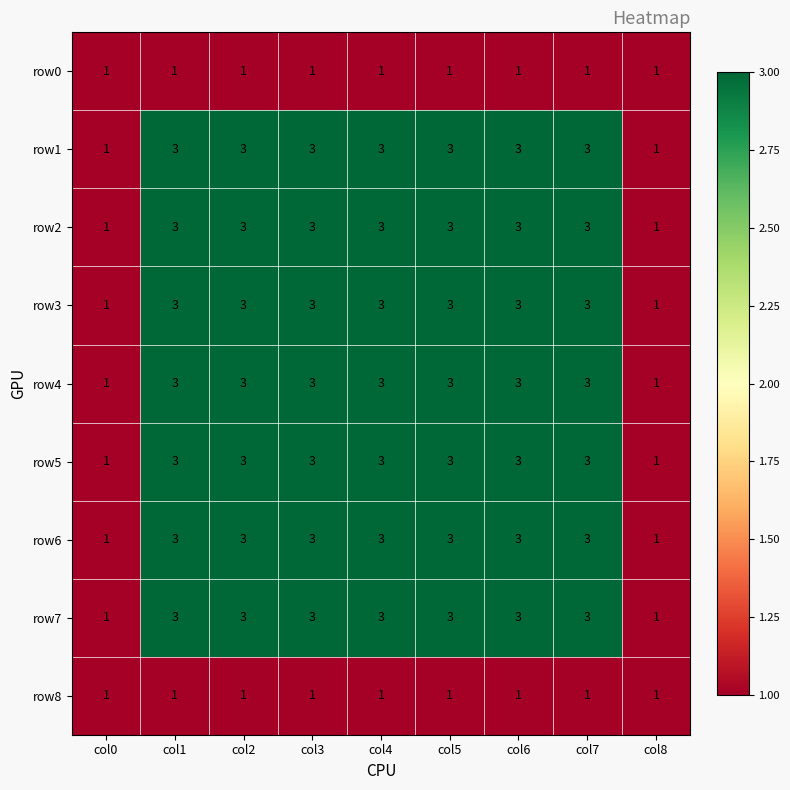

What is the highest value of the row2 series?

3